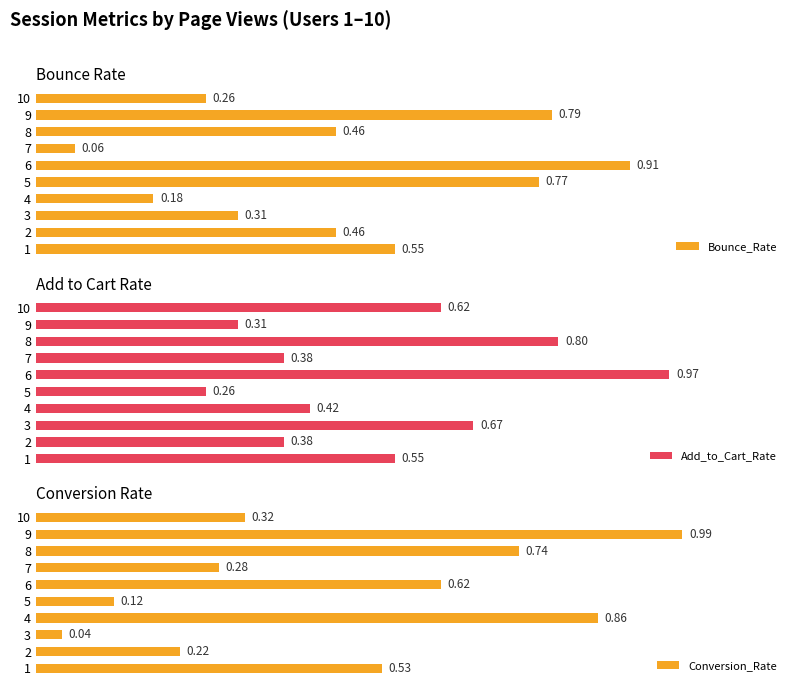

Are the bars horizontal?

Yes